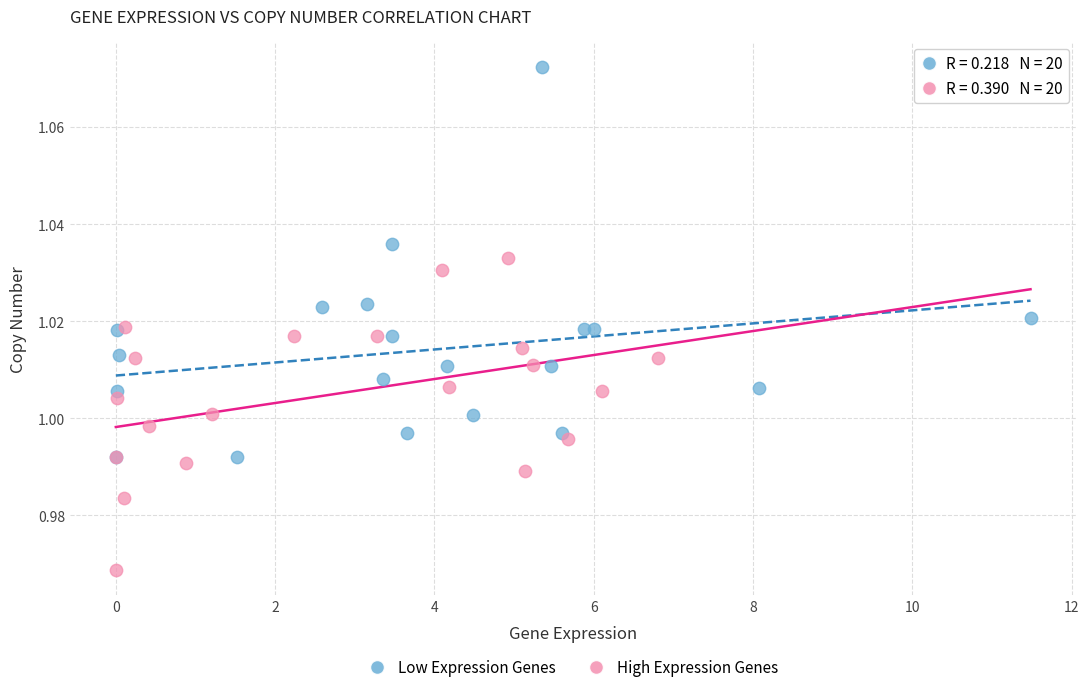

Which series has the widest spread of Y values?

Low Expression Genes